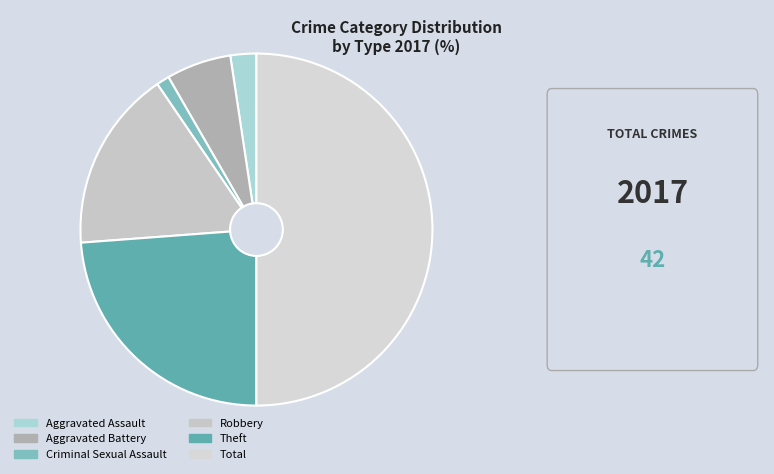

How many slices are in this pie chart?

6